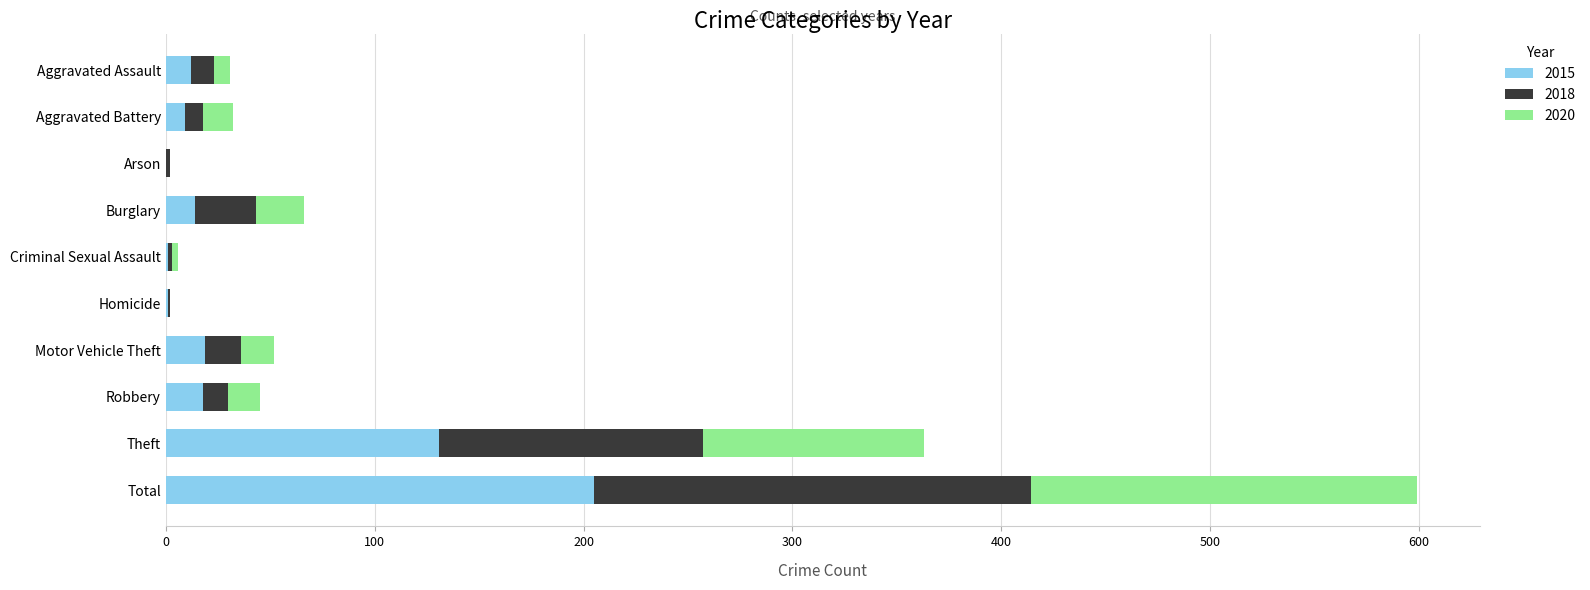

What is the sum of all 2015 values?

410